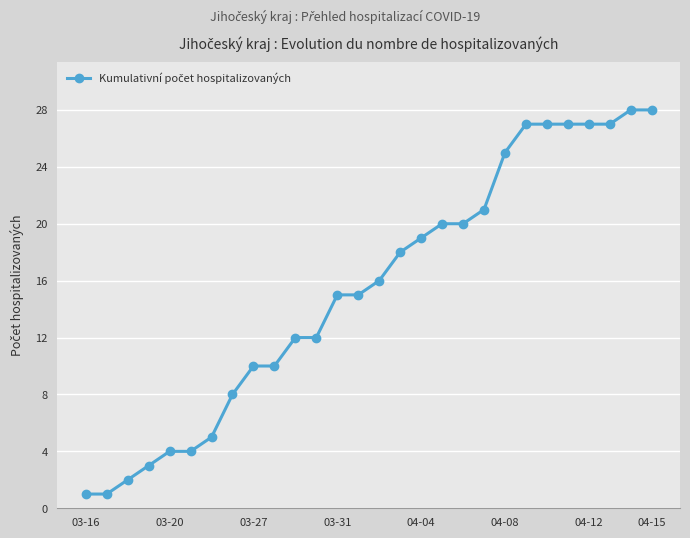

What is the sum of all values?

432